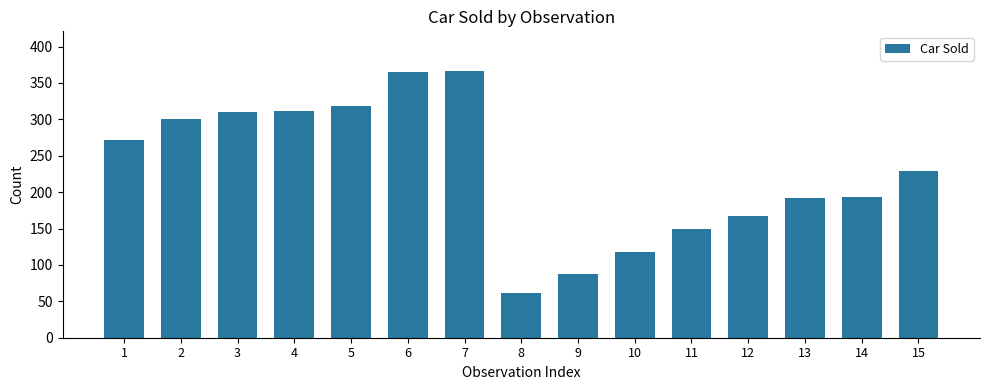

What is the sum of the values at 1 and 10?

390